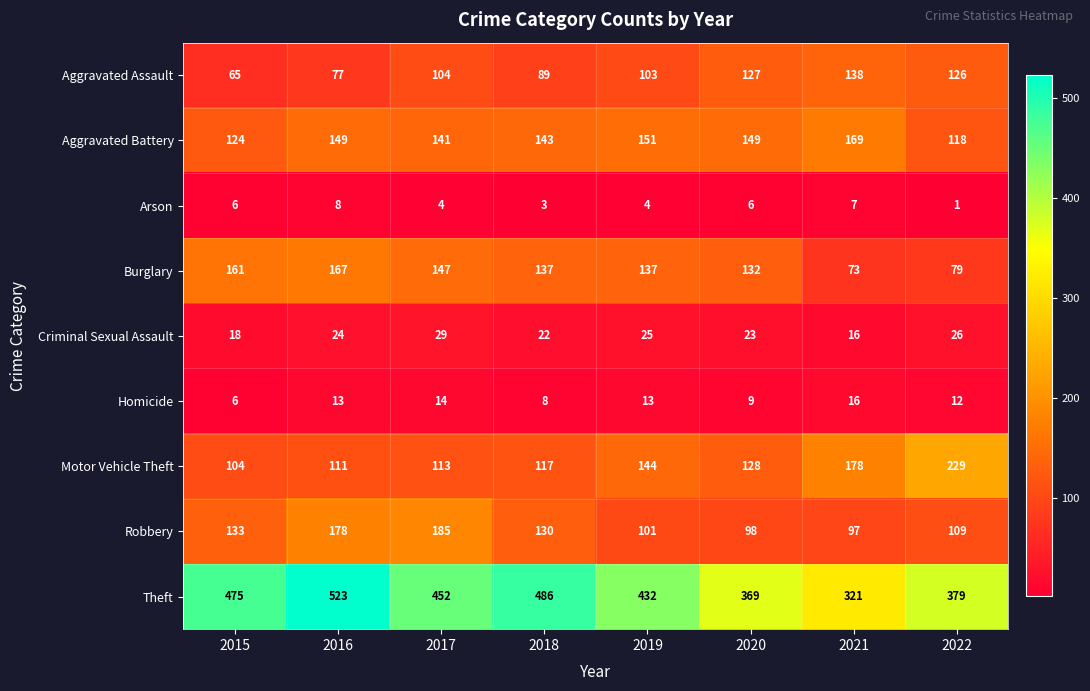

Where is Criminal Sexual Assault nearest to the value 22?

2018